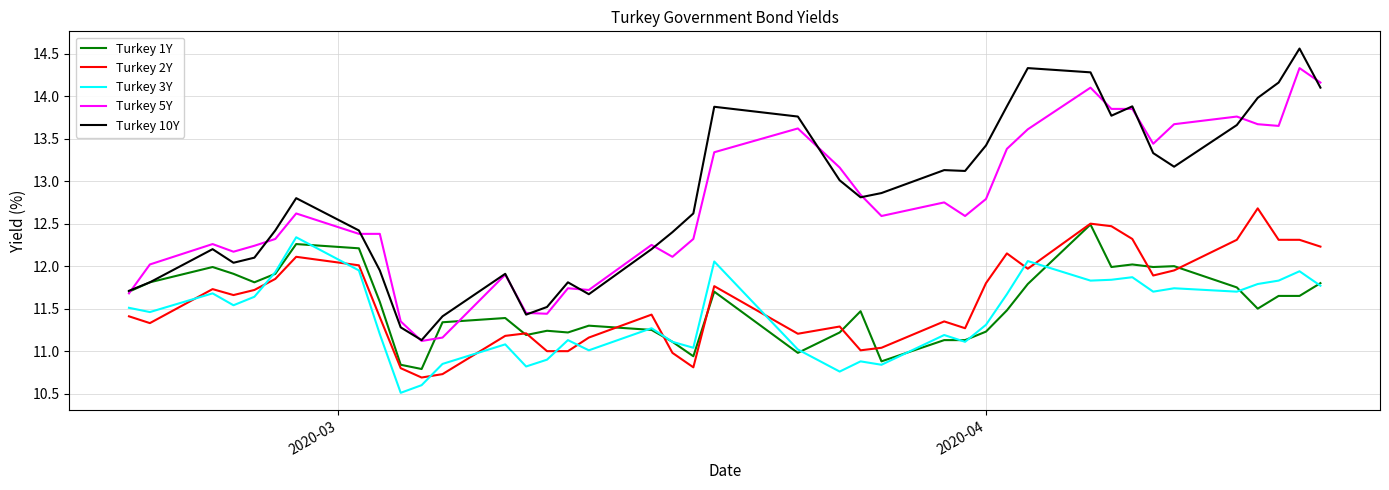

Which series has the widest spread of values?

Turkey 10Y